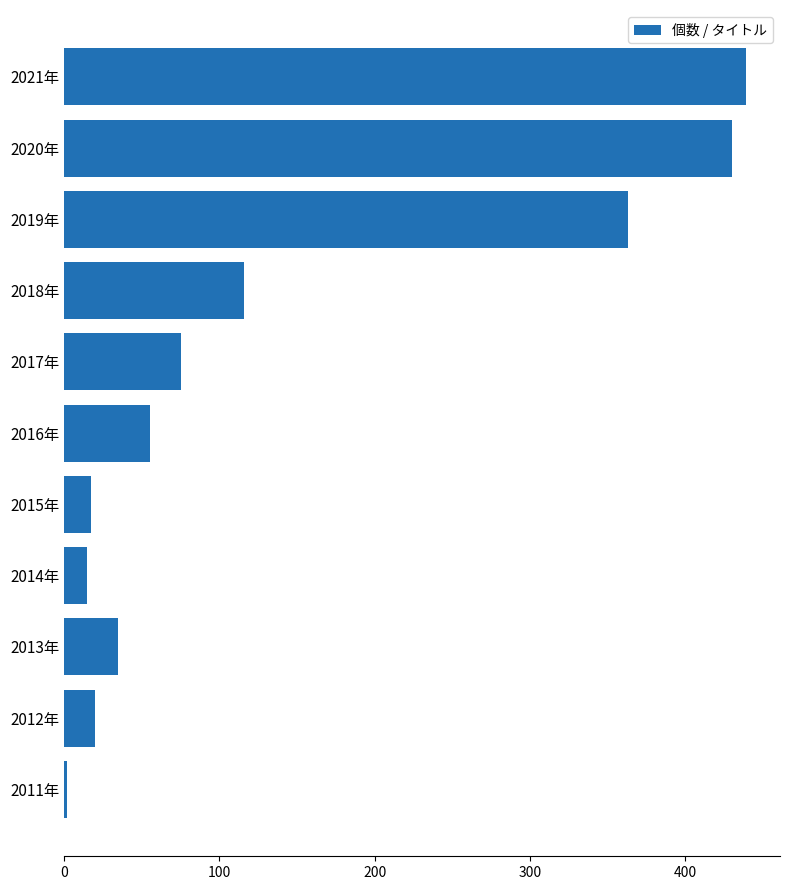

Which has a higher value, 2021年 or 2017年?

2021年